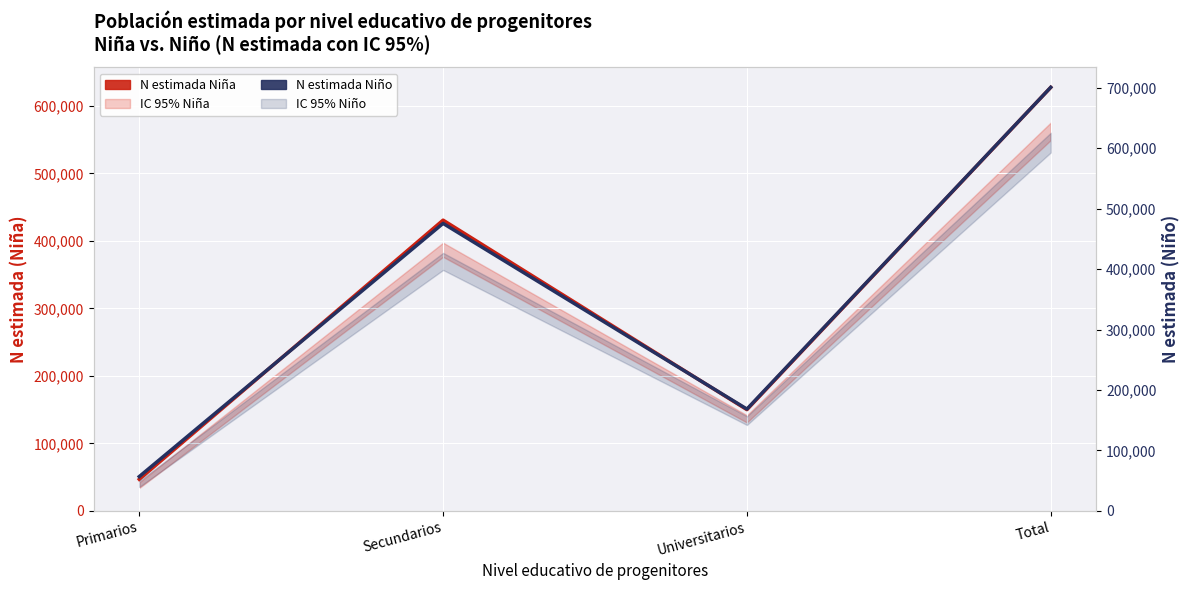

What is the average value of the N estimada Niña series?

313753